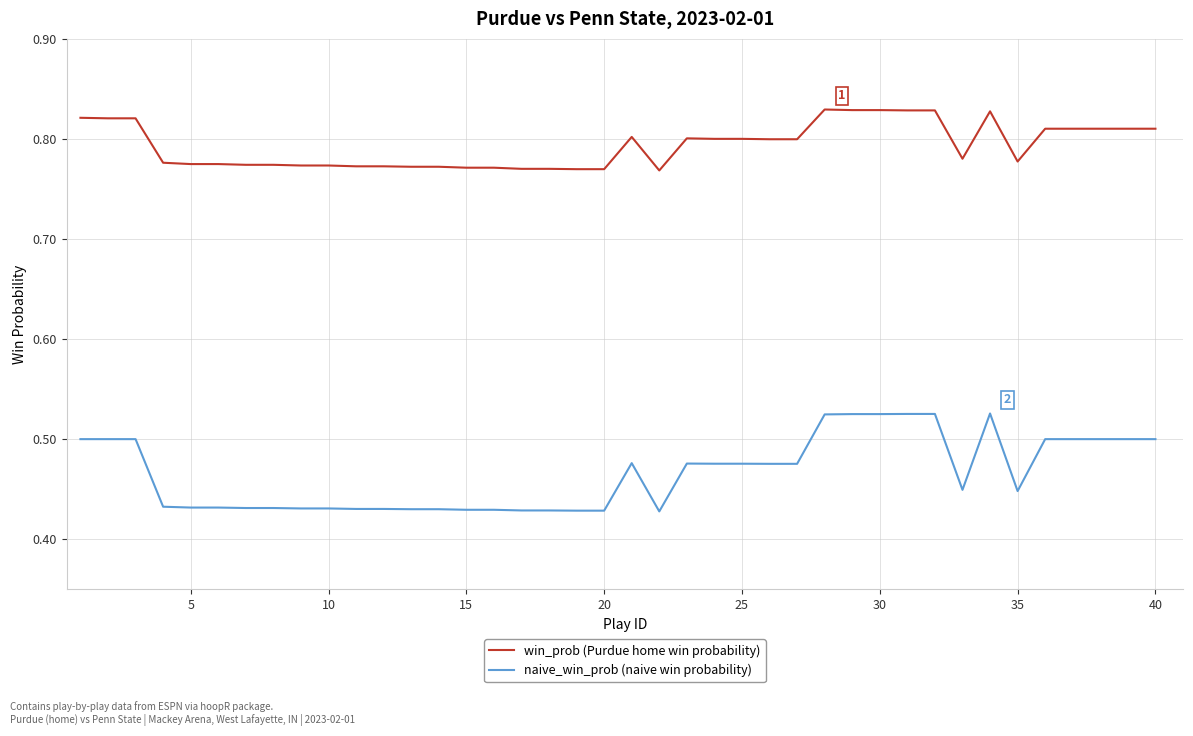

Which series has the widest spread of values?

naive_win_prob (naive win probability)